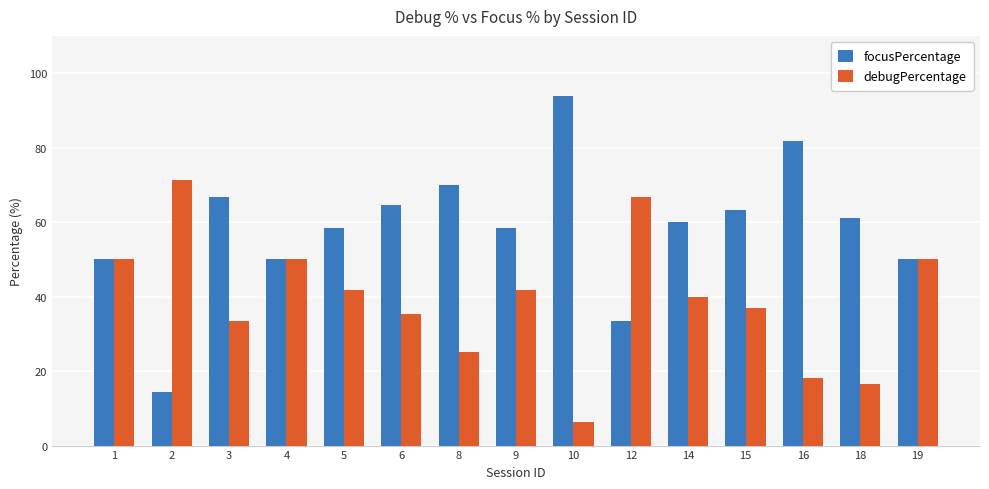

At how many categories does at least one series exceed 21?

15